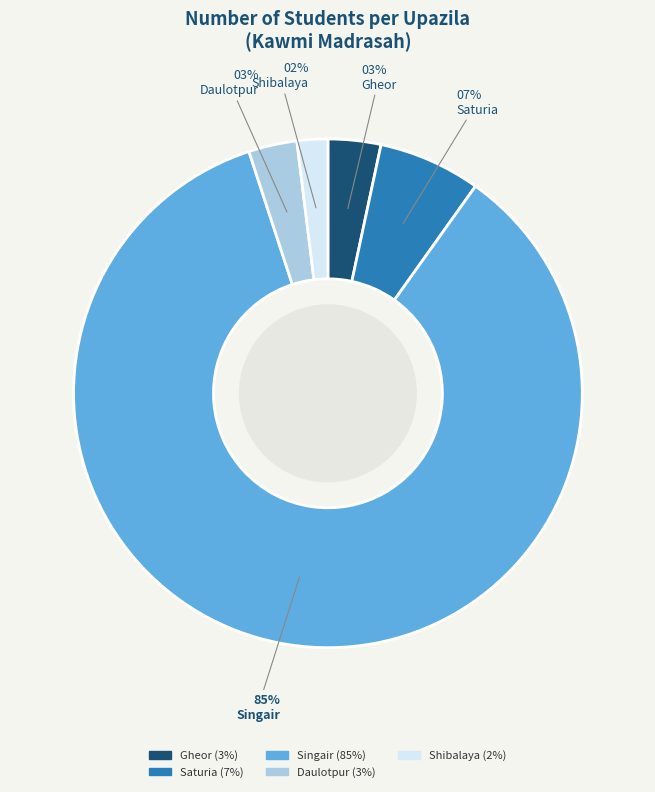

Which slice is the smallest?

Shibalaya